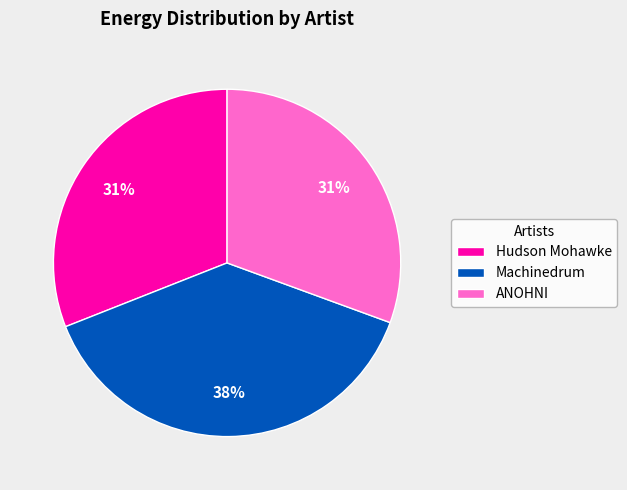

Is there a majority slice in this chart?

No